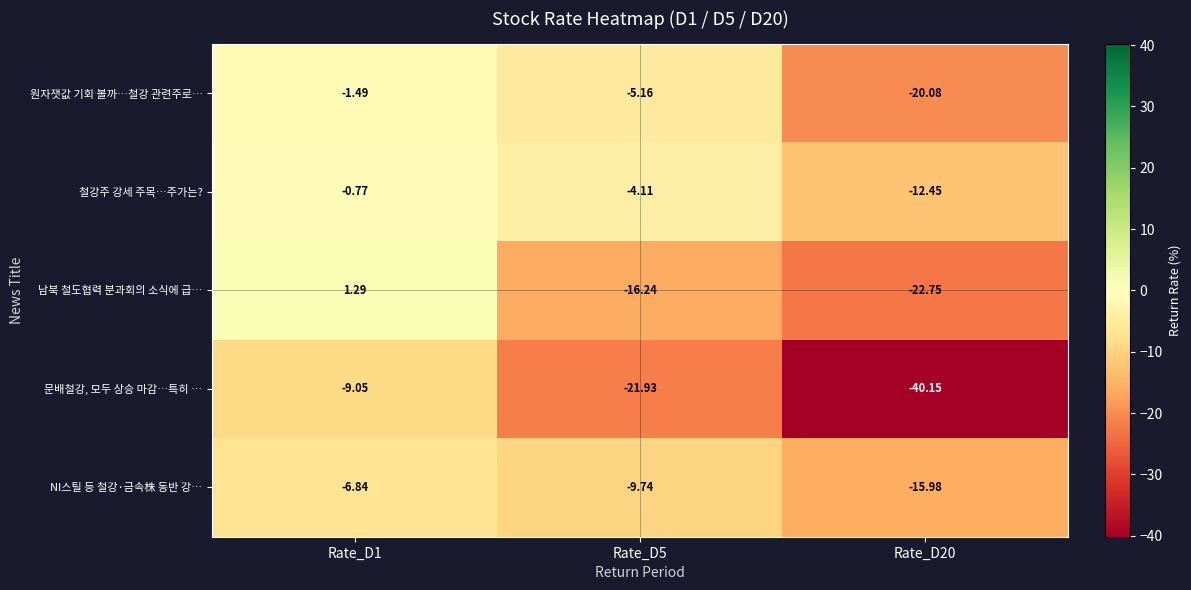

Is the value of 문배철강, 모두 상승 마감…특히 … at Rate_D1 greater than the value of 원자잿값 기회 볼까…철강 관련주로… at Rate_D20?

Yes